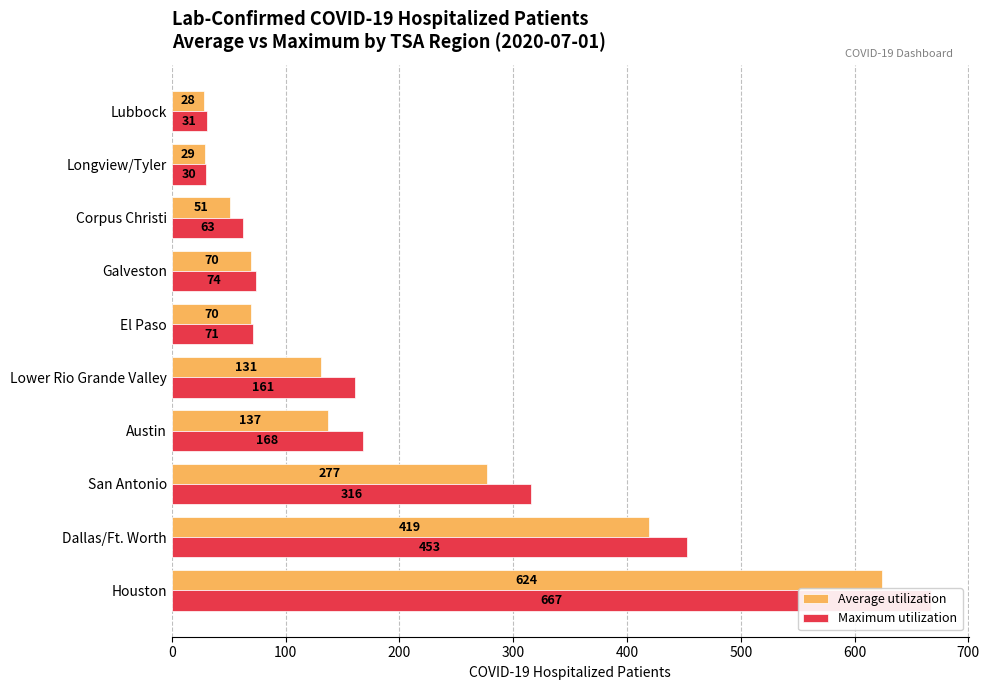

Is the value of Maximum utilization at Galveston greater than the value of Average utilization at San Antonio?

No